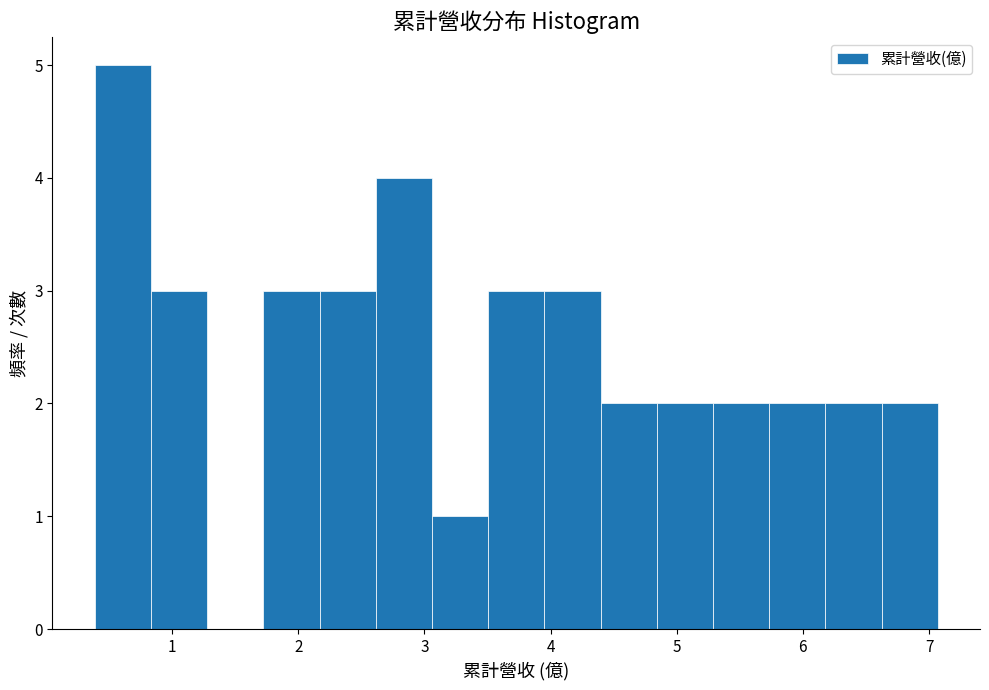

How tall is the bar that spans 1.7 to 2.2 on the x-axis? Neither the bar edges nor the heights are printed on the chart, so give them approximately, as read against the axes.

3